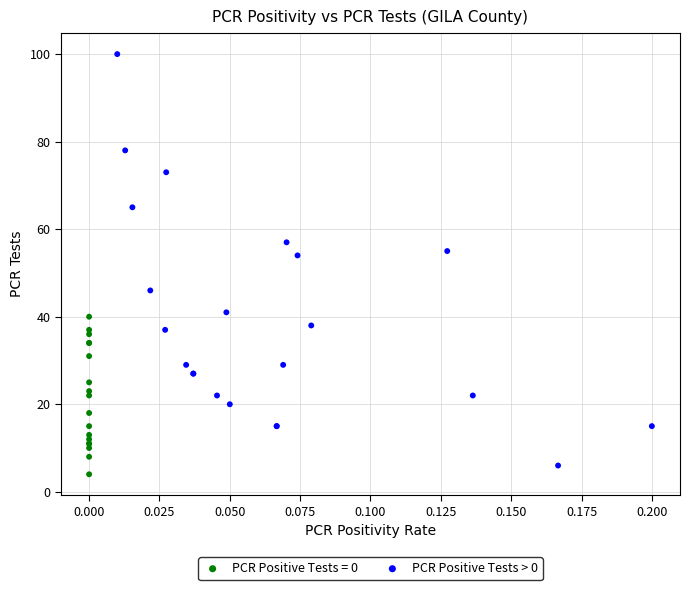

Which series has the largest Y range (max minus min)?

PCR Positive Tests > 0